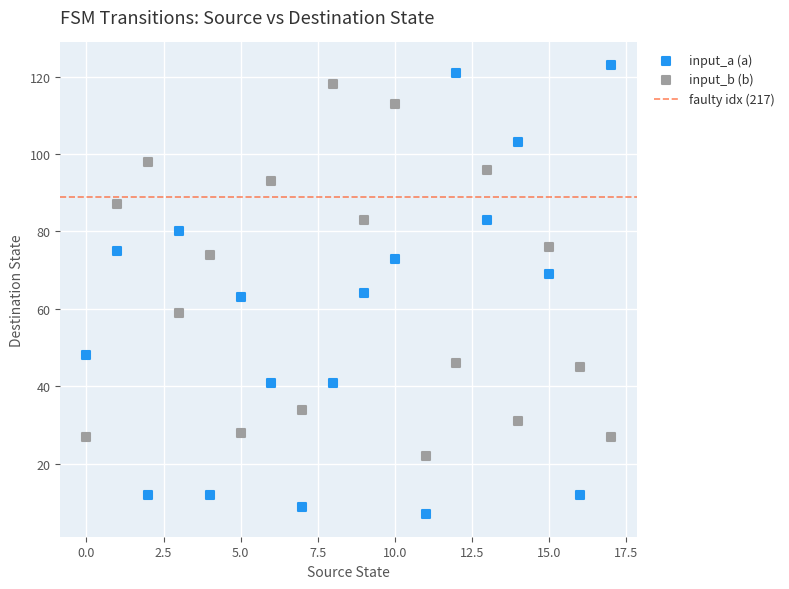

Across all data points, what is the range of Y values (max minus min)?

116